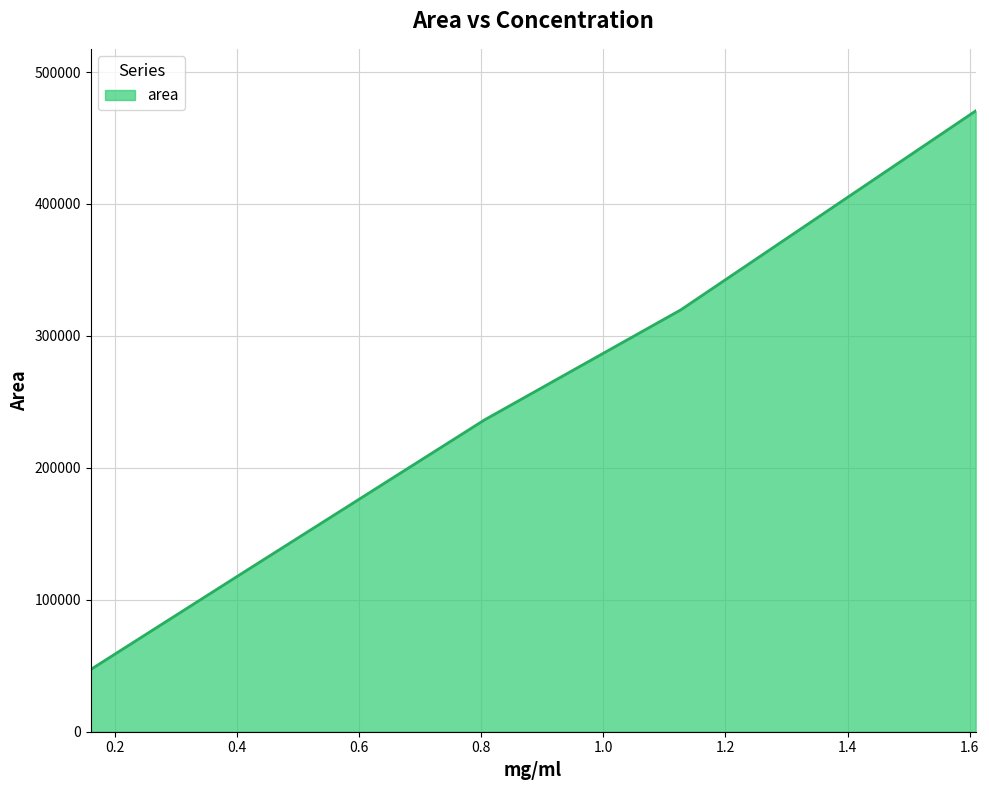

How many distinct data groups are displayed?

1